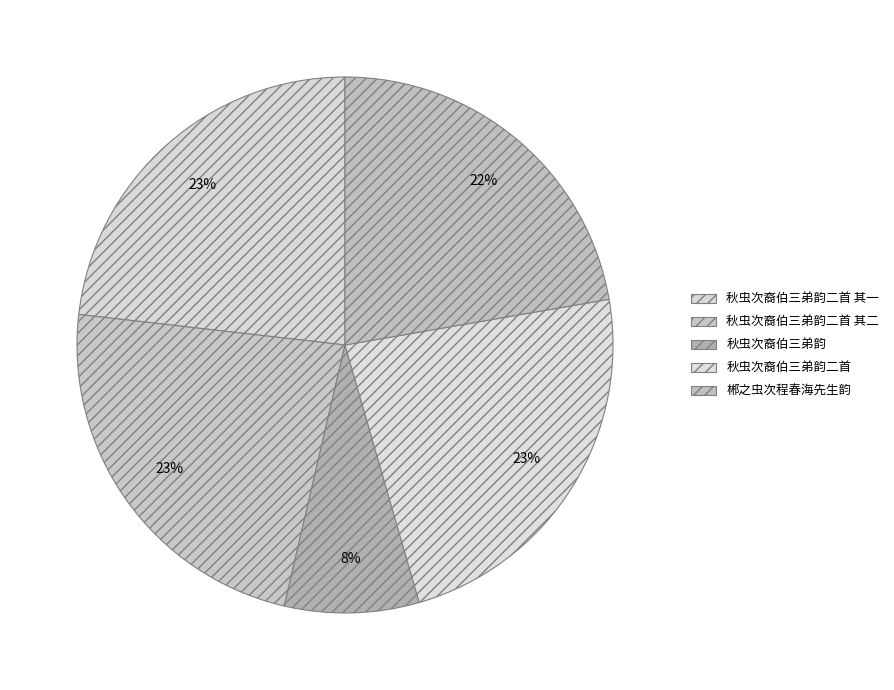

Rank the categories by value from highest to lowest.

秋虫次裔伯三弟韵二首, 秋虫次裔伯三弟韵二首 其二, 秋虫次裔伯三弟韵二首 其一, 郴之虫次程春海先生韵, 秋虫次裔伯三弟韵